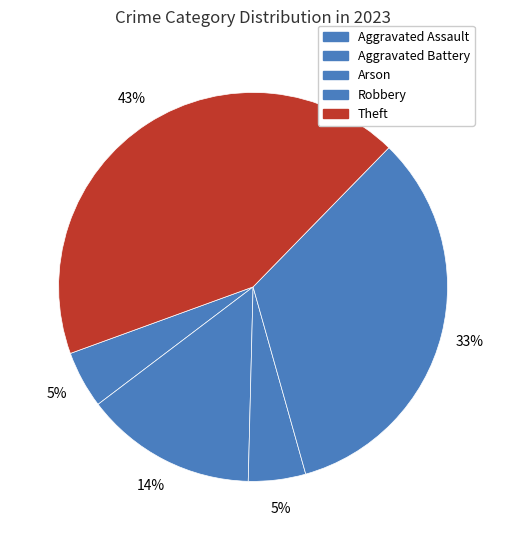

To the nearest percent, what percentage of the pie is Aggravated Battery?

14%